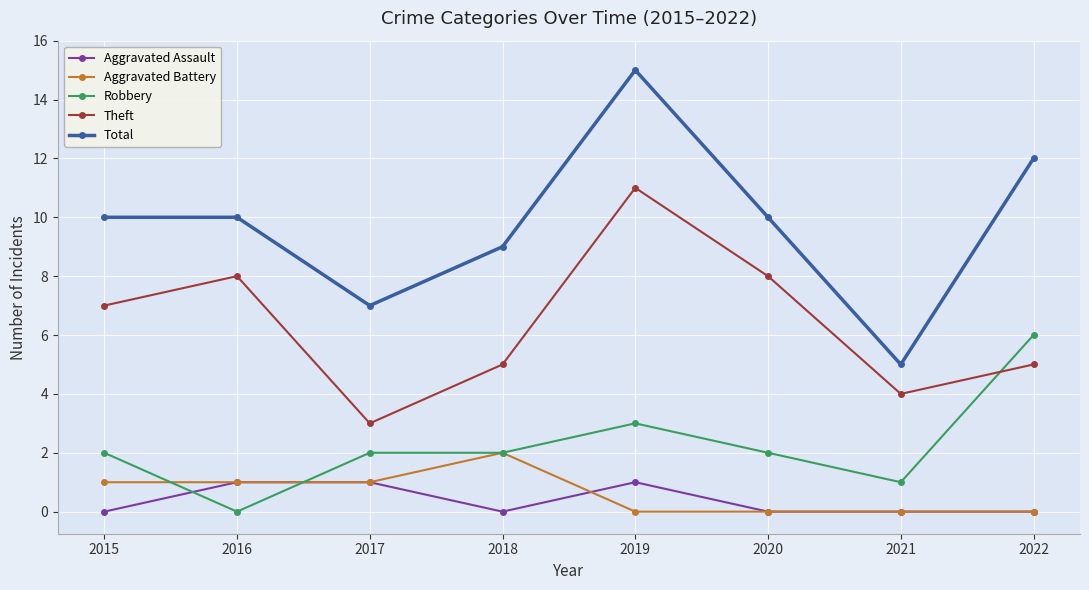

What is the maximum value for Aggravated Assault?

1